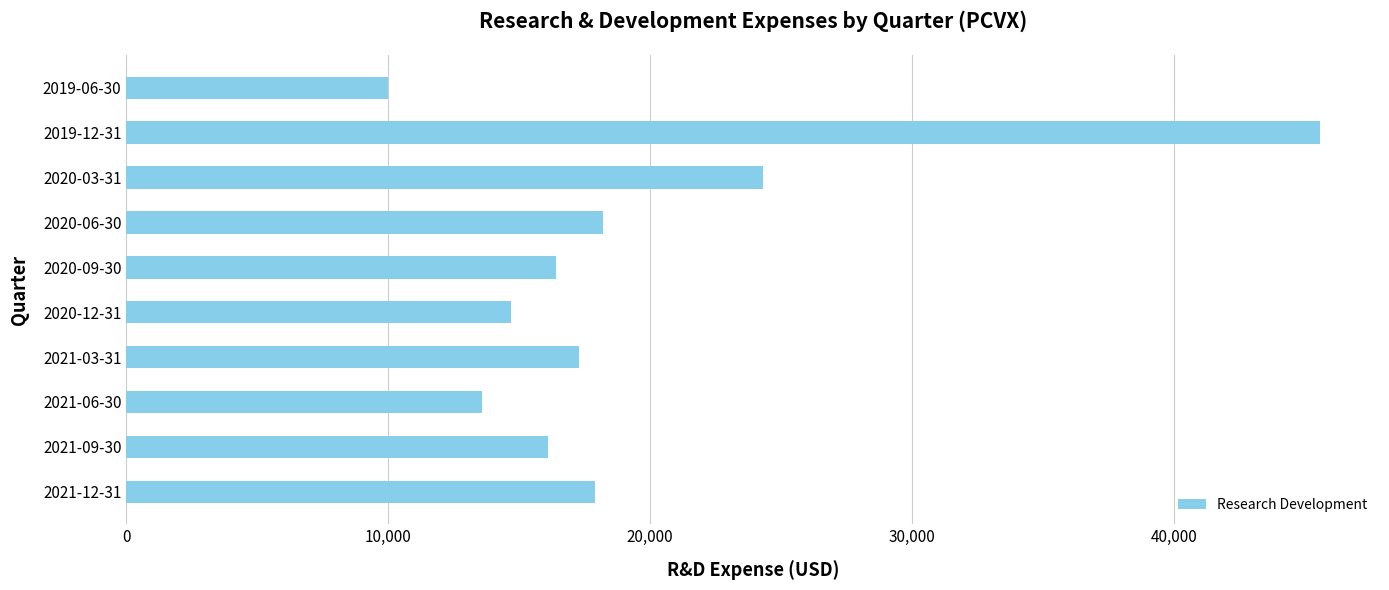

The value at 2019-06-30 is 10000. True or false?

True